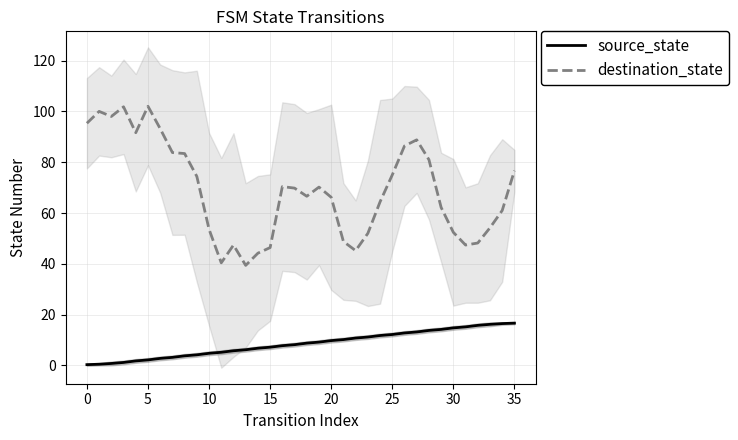

True or false: destination_state and source_state cross at least once.

False